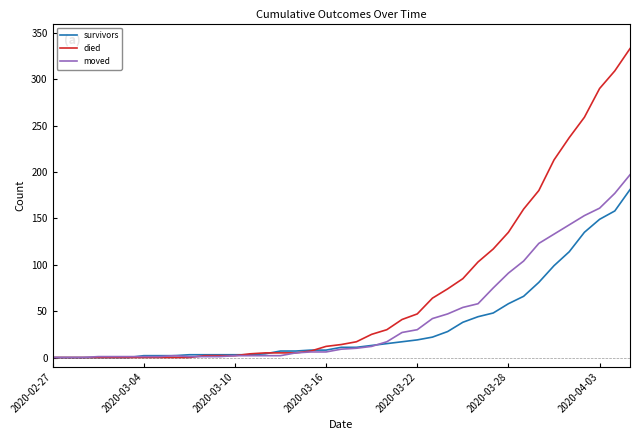

Which series has the widest spread of values?

died